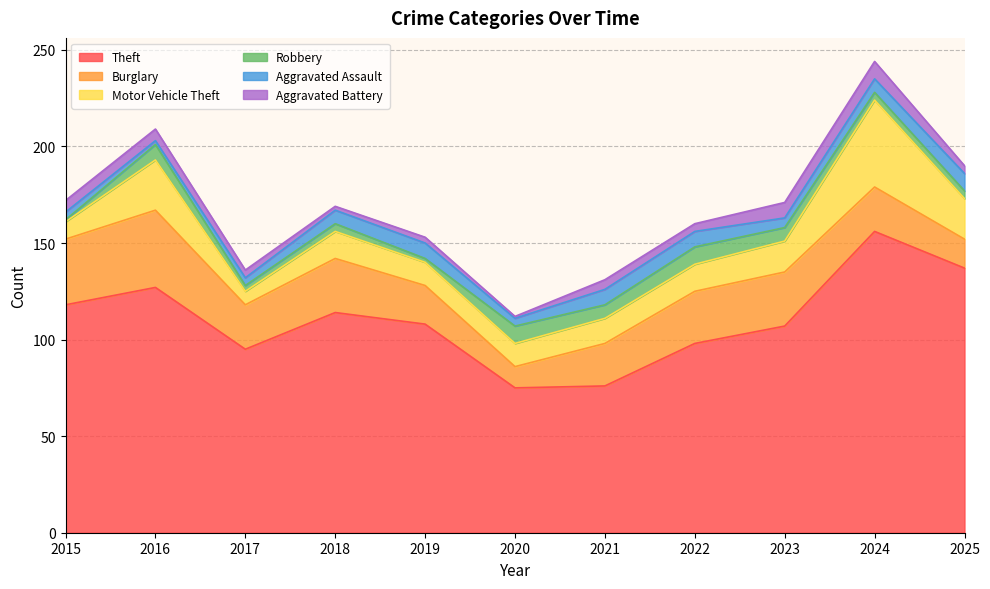

Which series has the largest range (max minus min)?

Theft